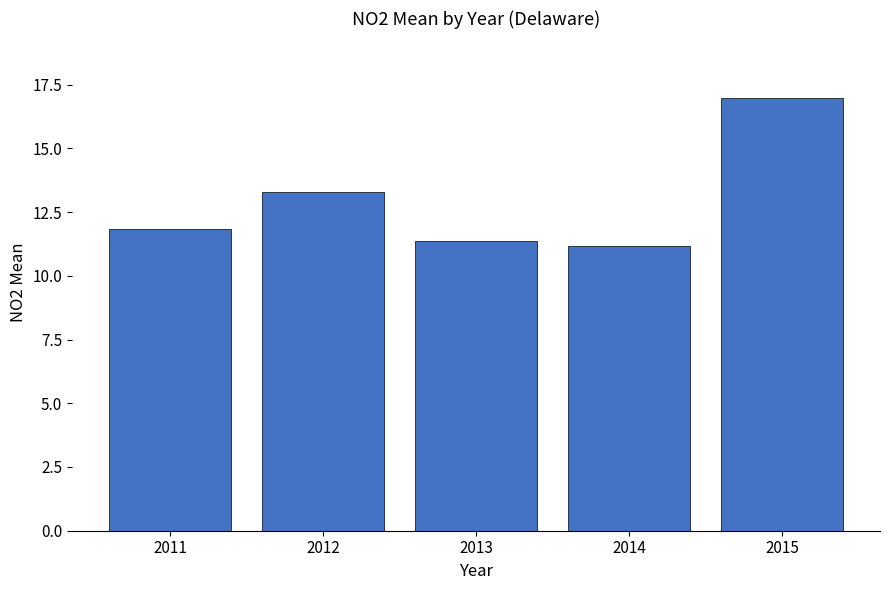

Rank the categories by value from lowest to highest.

2014, 2013, 2011, 2012, 2015